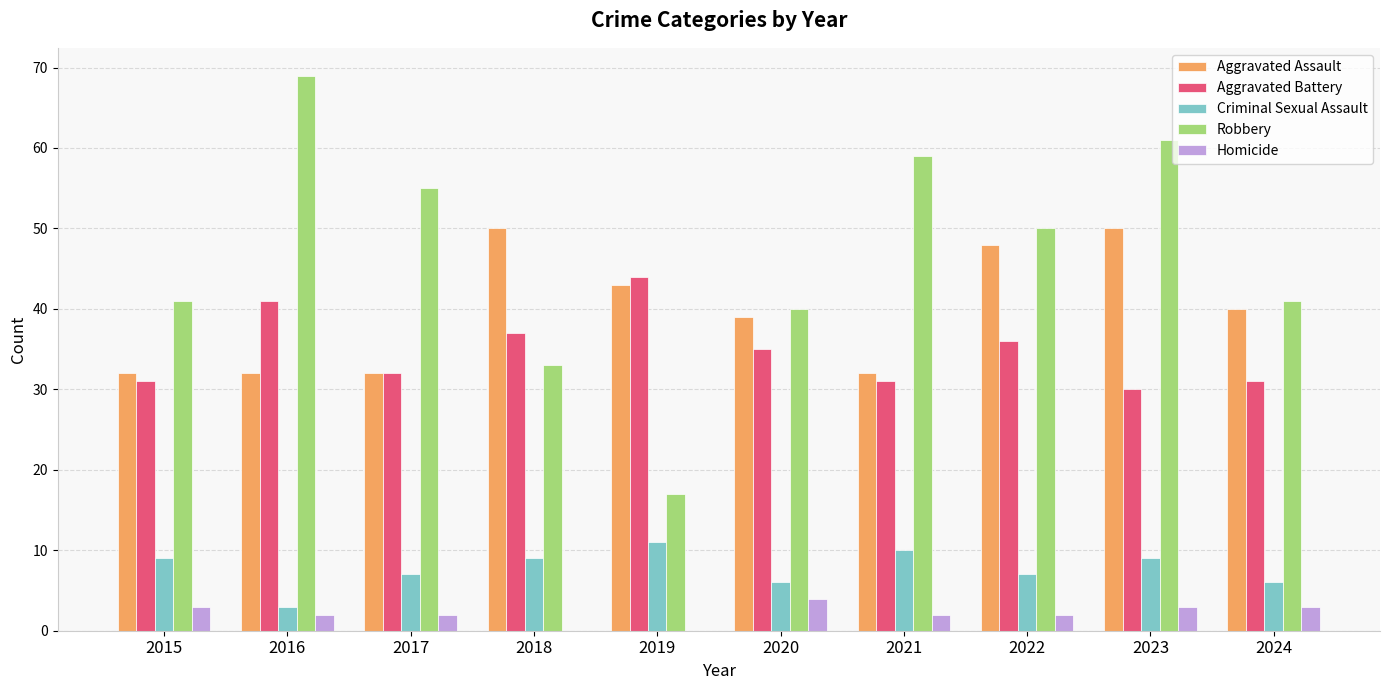

What is the approximate value of Aggravated Battery at 2020, to the nearest 5?

35